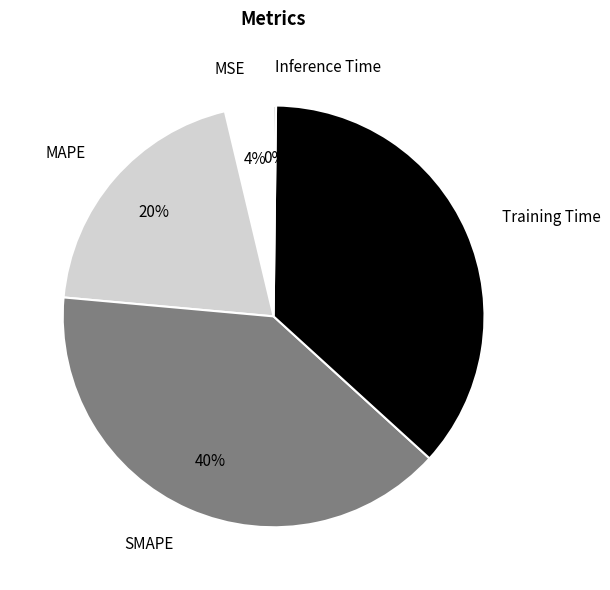

Which has a higher value, MSE or MAPE?

MAPE